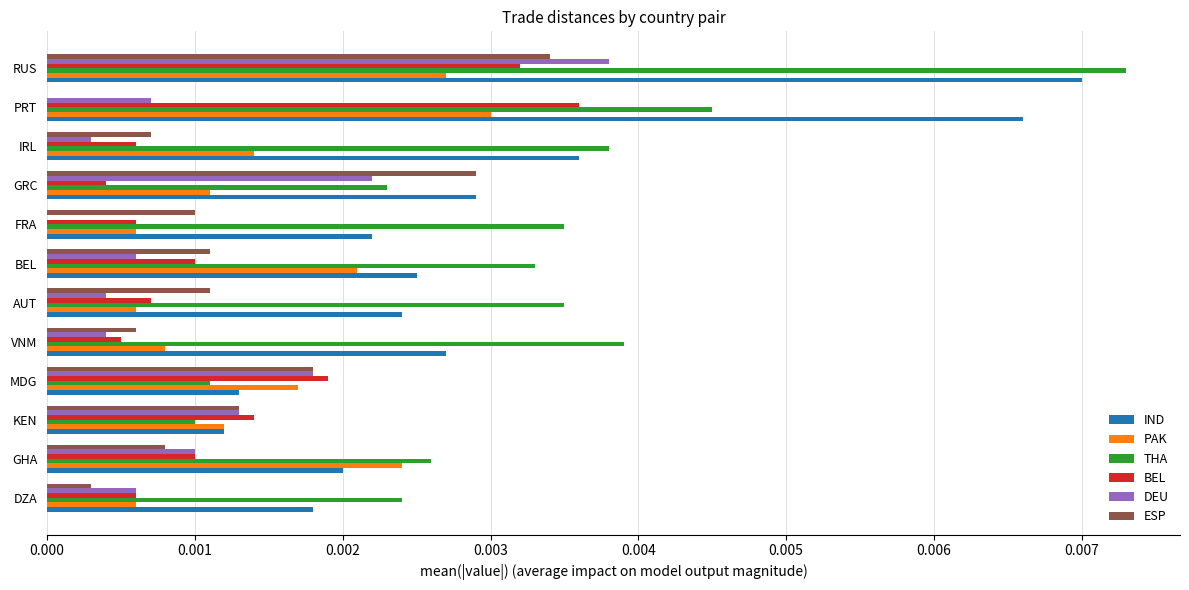

True or false: ESP has a value of 0.0 at VNM.

True